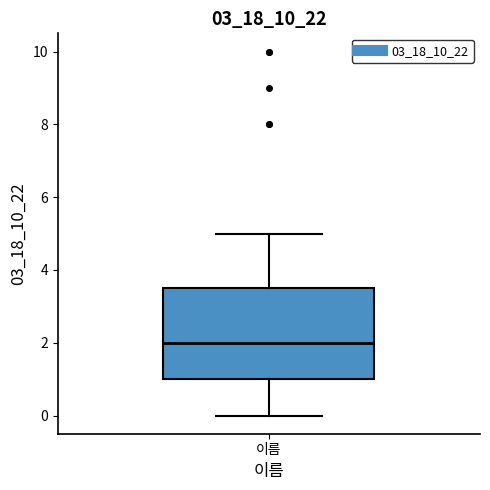

Read this box plot against the y-axis: the position of the median line, the range covered by the box, and the ends of both whiskers. The values are not printed on the chart, so give them approximately, as read against the axis.

median 2.0, box 1.0 to 3.6, whiskers 0.0 to 5.0